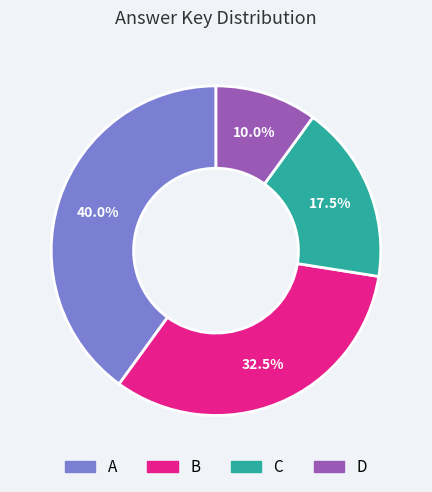

Is D the majority of the pie?

No